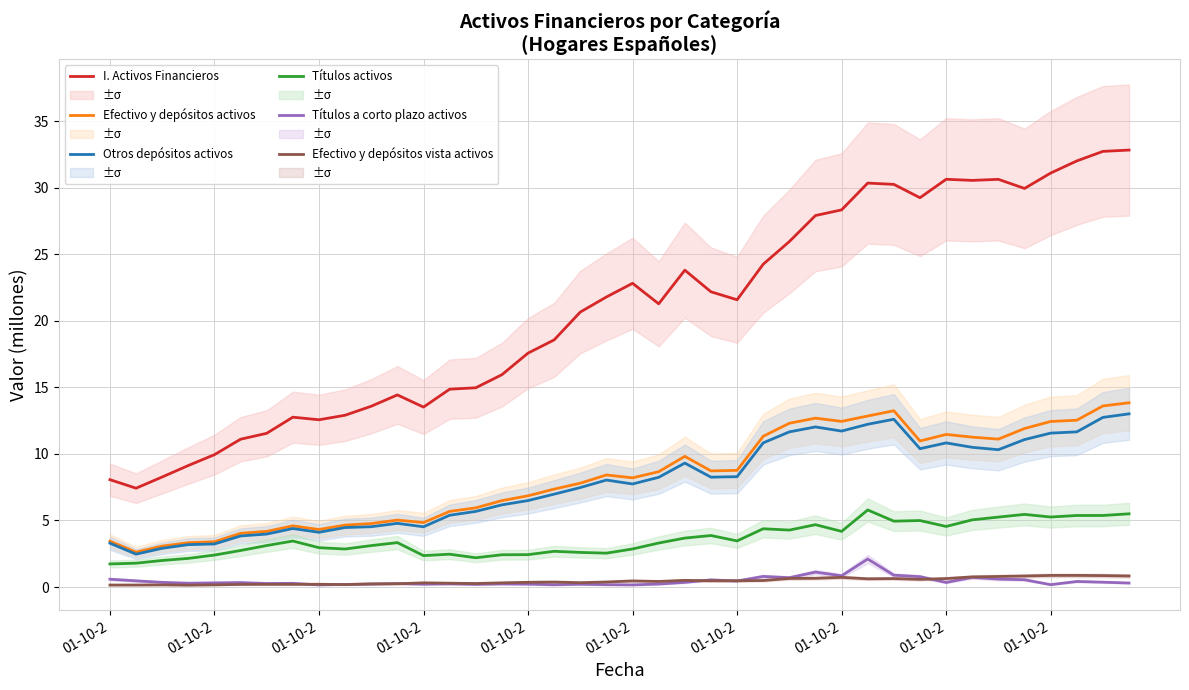

Where does the Efectivo y depósitos activos series first go above 8?

19